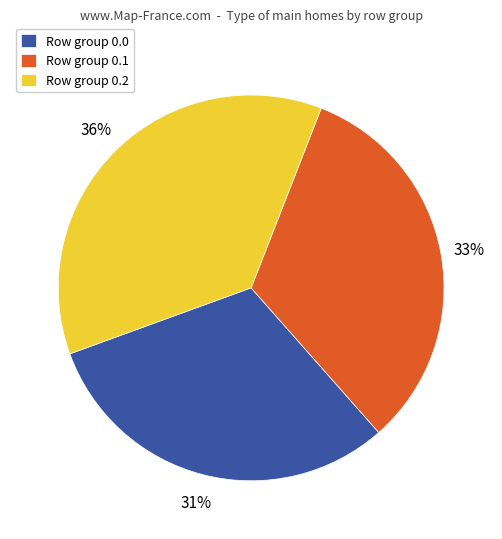

Between Row group 0.2 and Row group 0.0, which is larger?

Row group 0.2